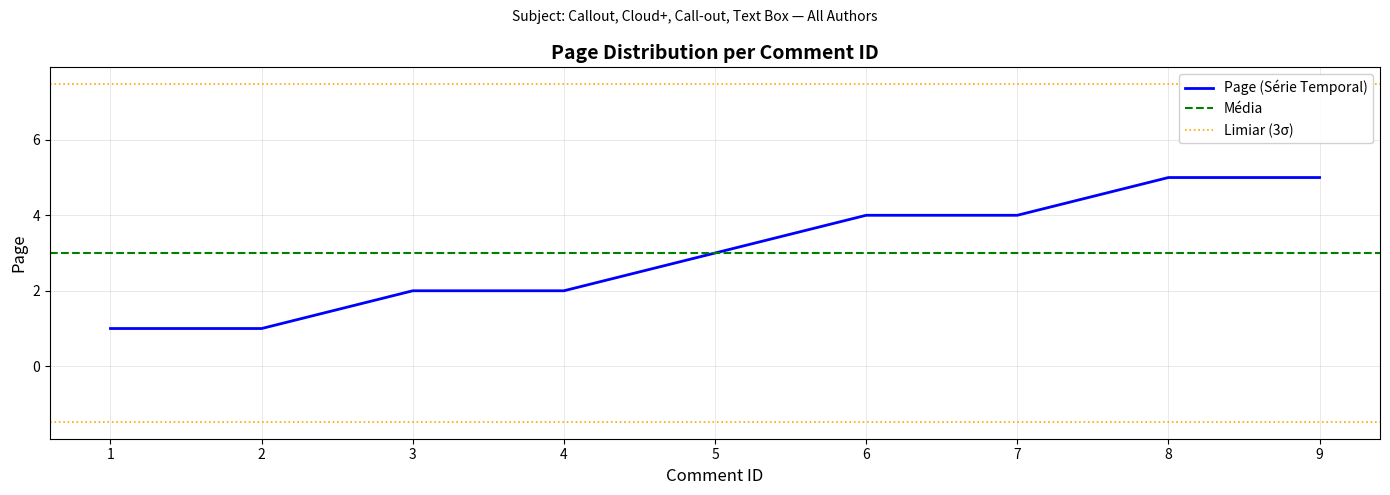

What is the difference between the values at 8 and 6?

1